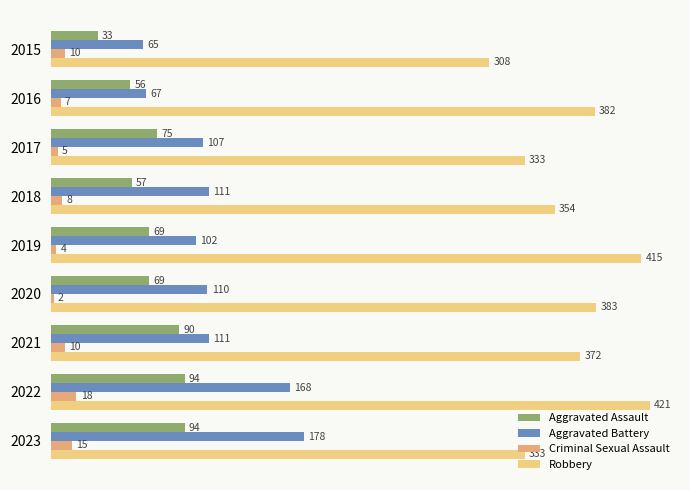

What is the maximum value shown in the chart?

421